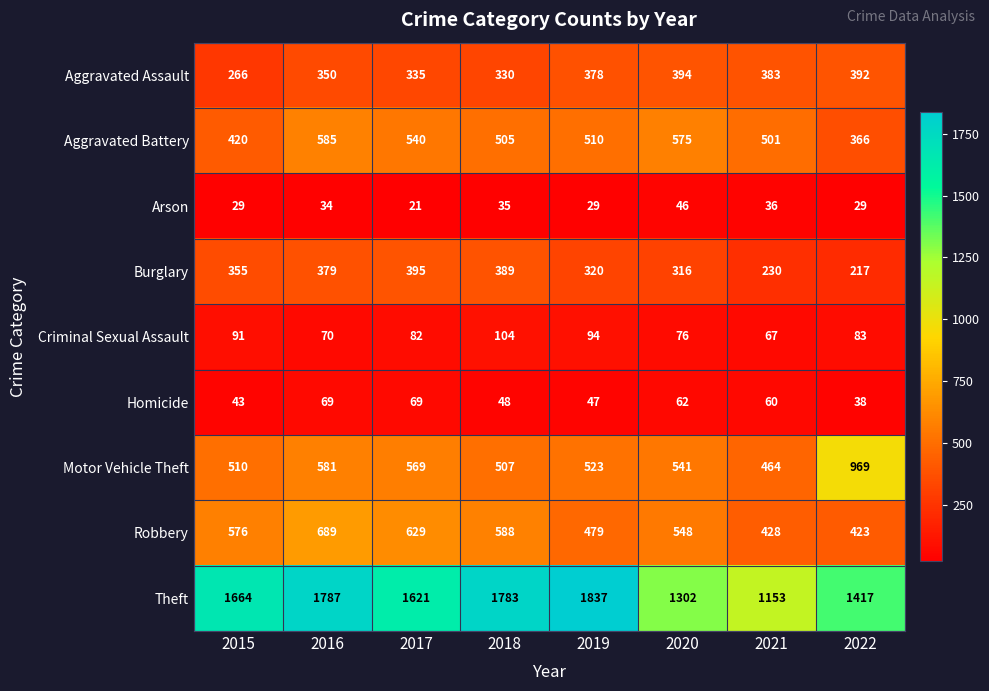

Rank the series at 2018 from lowest to highest value.

Arson, Homicide, Criminal Sexual Assault, Aggravated Assault, Burglary, Aggravated Battery, Motor Vehicle Theft, Robbery, Theft